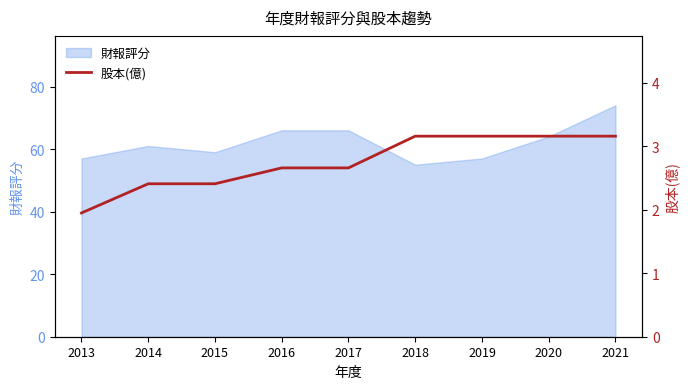

At which category does the chart reach its peak across all series?

2018